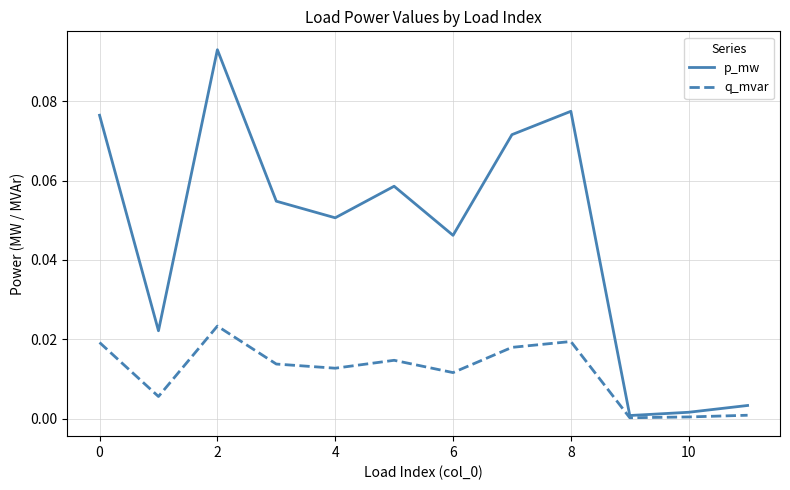

Rank the series by their maximum value, from lowest to highest.

q_mvar, p_mw